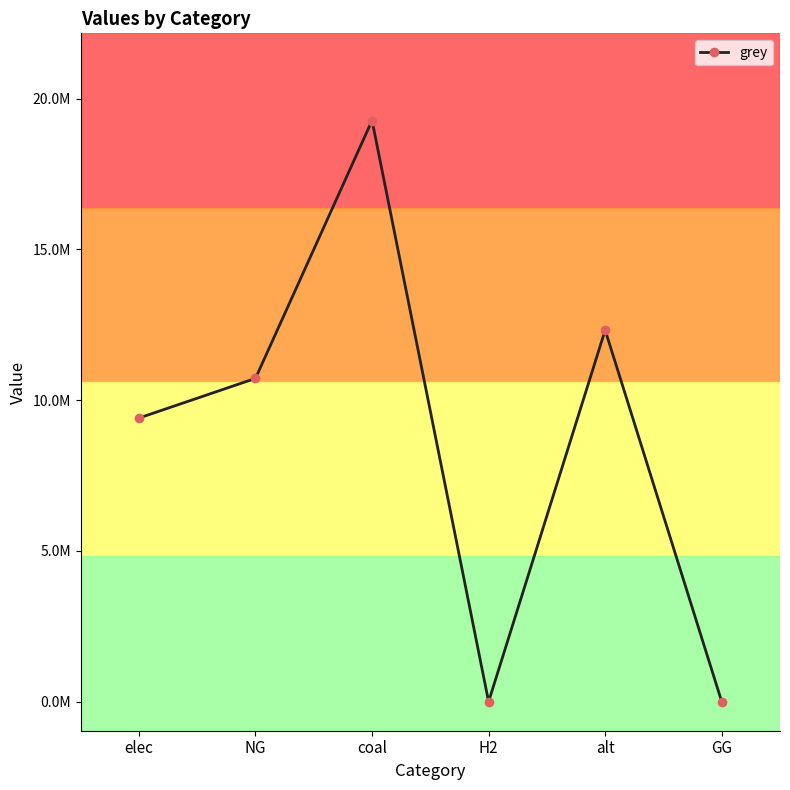

Approximately how many times larger is the value at alt compared to coal?

0.6